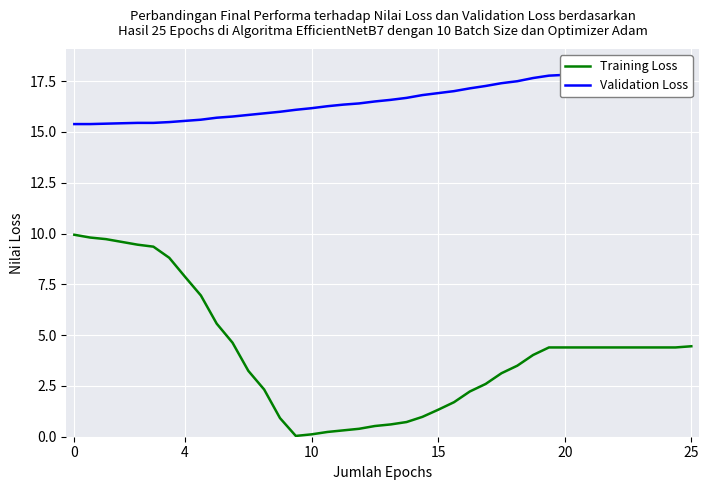

Rank the series by their maximum value, from highest to lowest.

Validation Loss, Training Loss